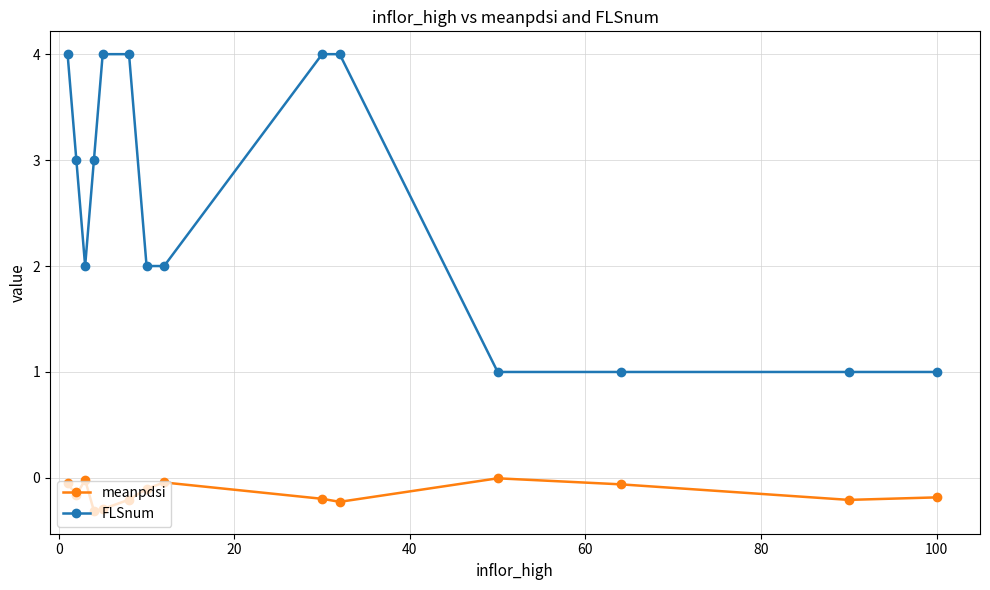

Which series has the largest range (max minus min)?

FLSnum